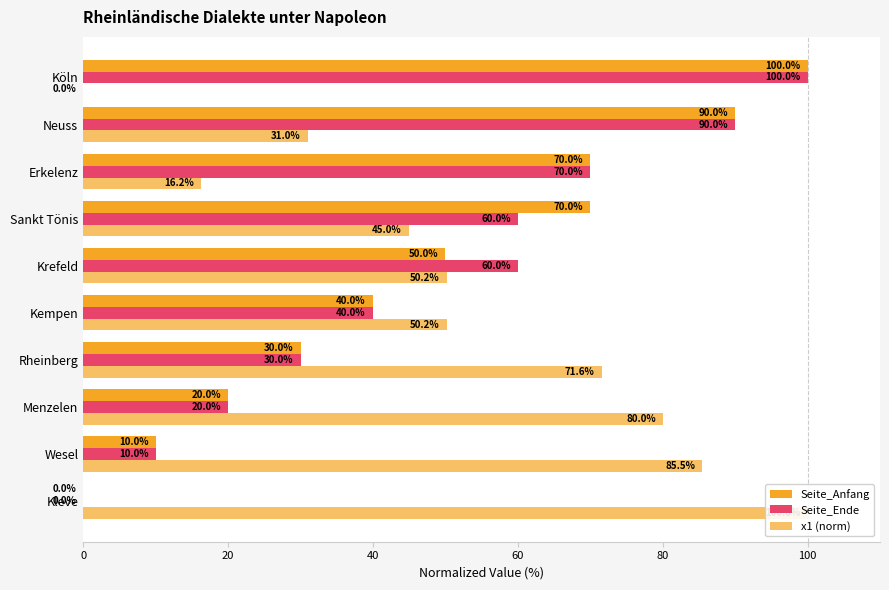

How many bars are there in each group?

3